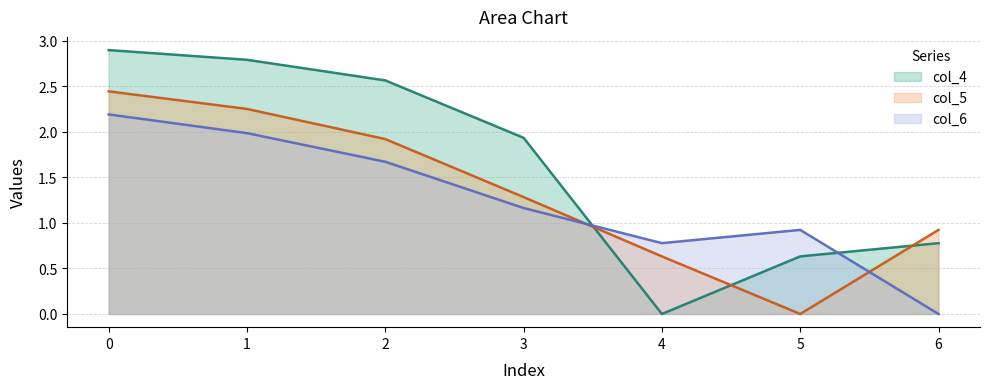

Does the chart display data point markers on the line(s)?

No